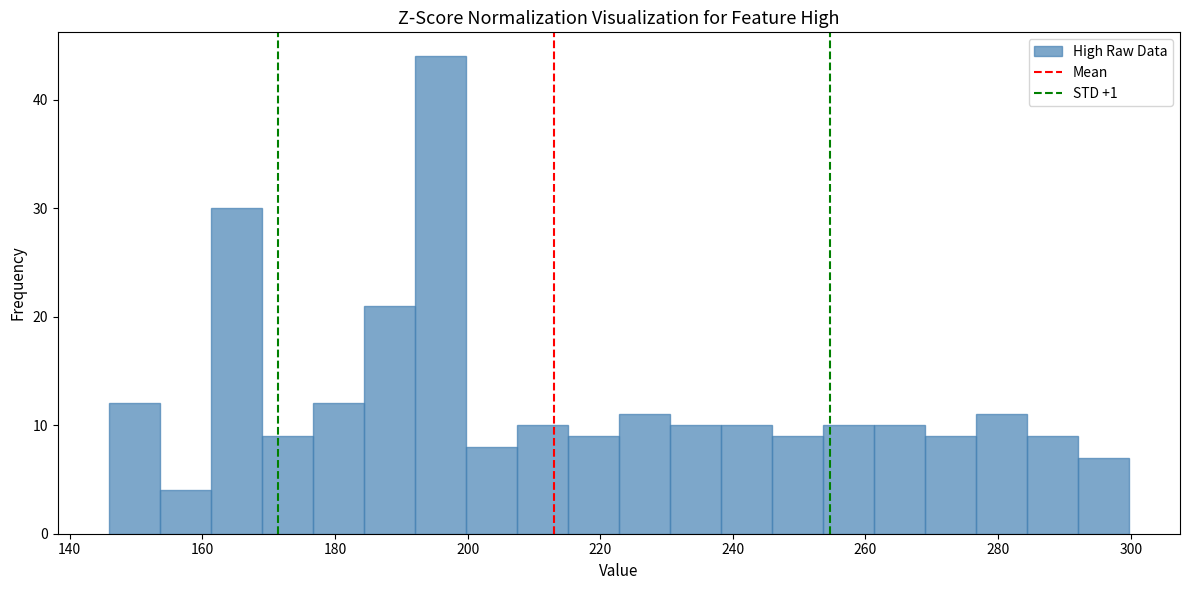

Around what value on the x-axis is the tallest bar? Give the approximate position of its centre, as read against the axis.

196